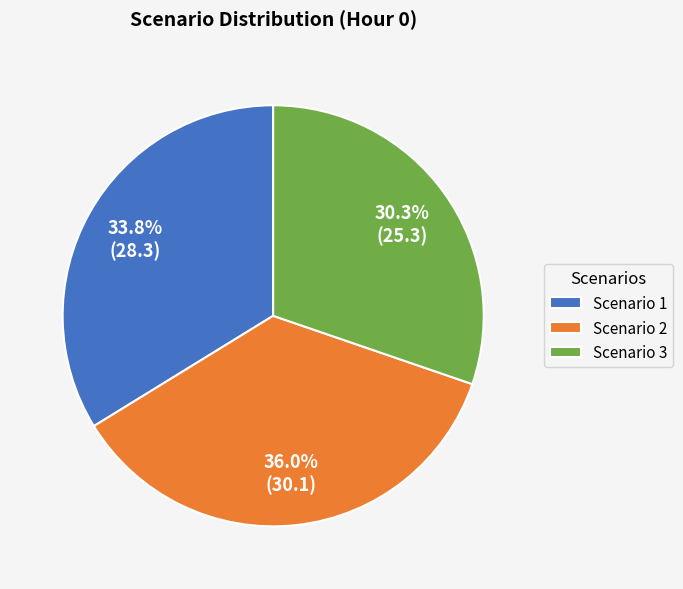

Does Scenario 3 account for over 50% of the chart?

No